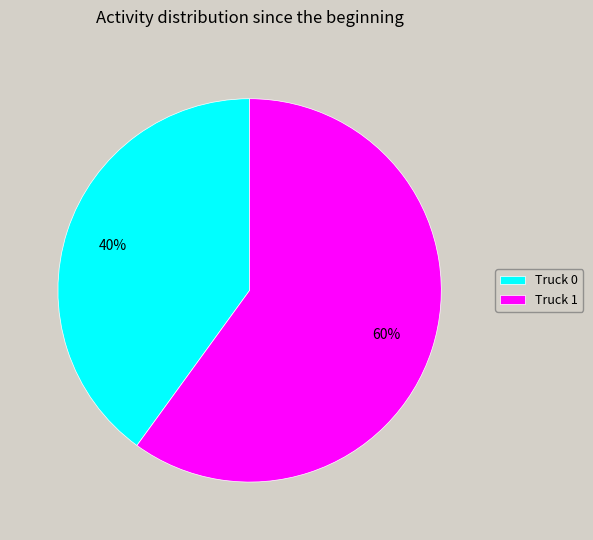

Is it true that Truck 1 is 70% of the pie?

False